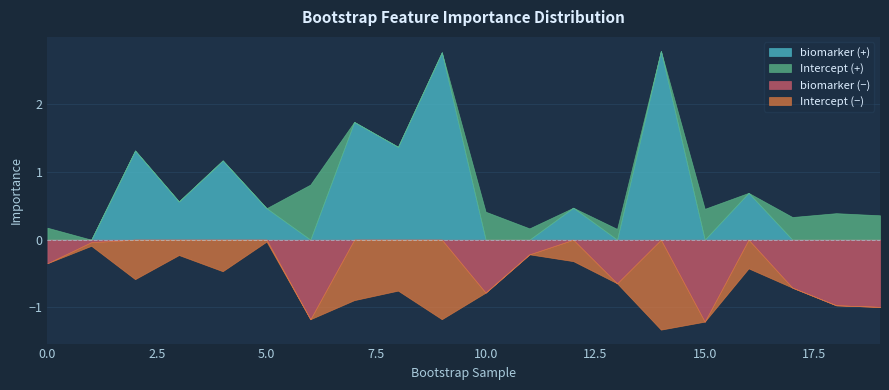

Is the value of biomarker at 14 greater than the value of Intercept at 16?

Yes